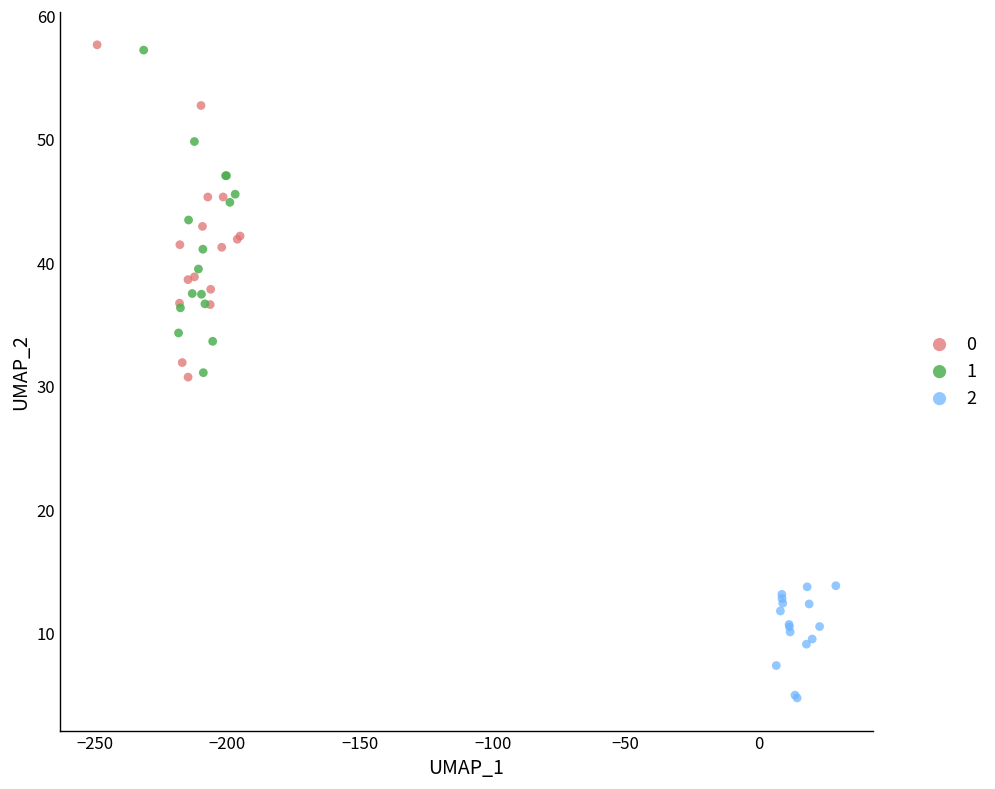

What are all the series names shown in the legend?

0, 1, 2